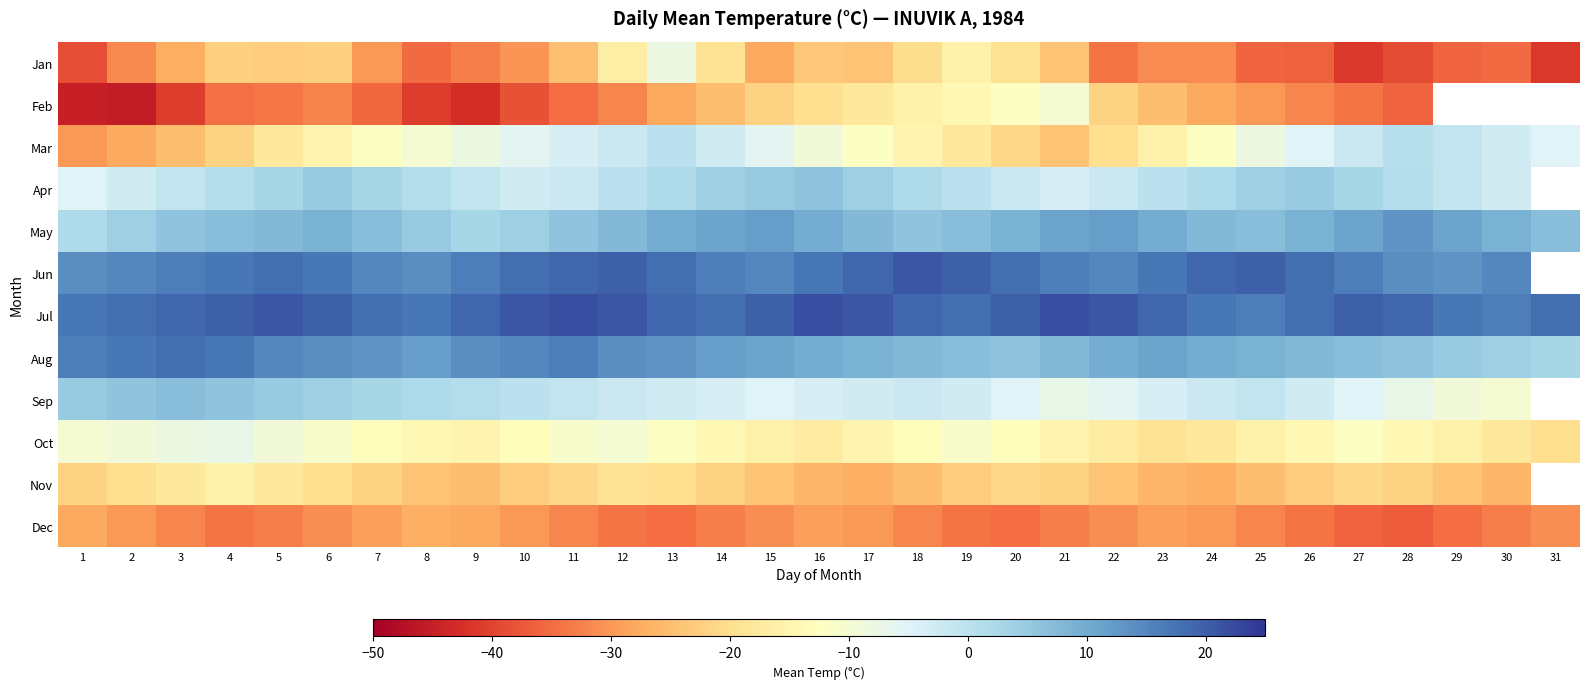

How many data points in Nov are less than -22?

15